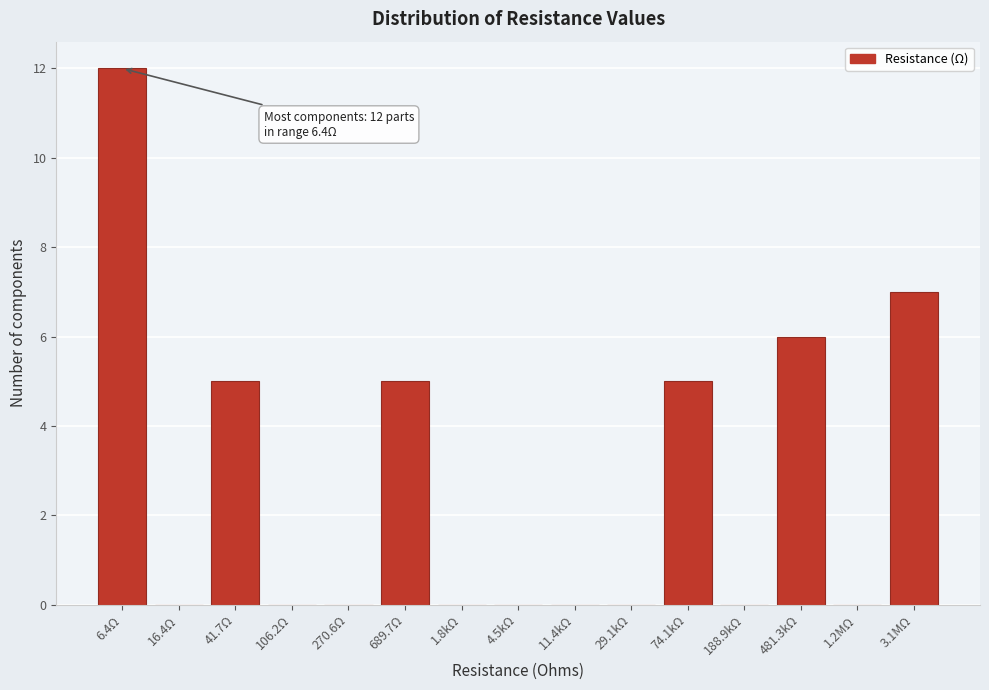

Reading left to right, extract all data points from this chart.

6.4Ω=12	16.4Ω=0	41.7Ω=5	106.2Ω=0	270.6Ω=0	689.7Ω=5	1.8kΩ=0	4.5kΩ=0	11.4kΩ=0	29.1kΩ=0	74.1kΩ=5	188.9kΩ=0	481.3kΩ=6	1.2MΩ=0	3.1MΩ=7